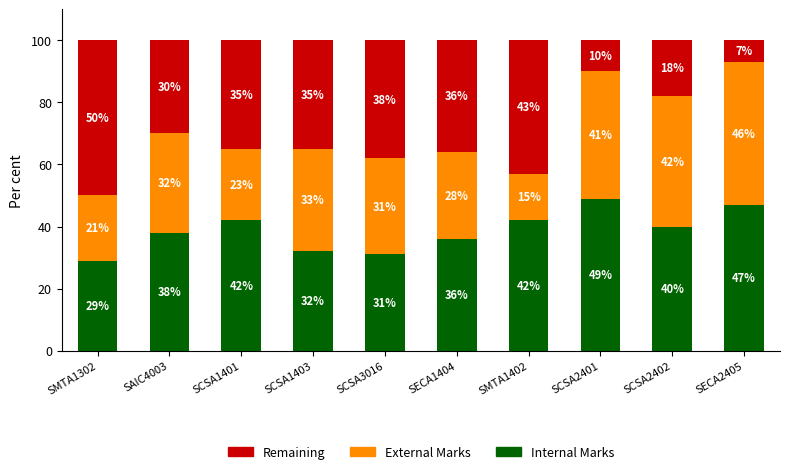

At which label does Internal Marks reach its peak?

SCSA2401